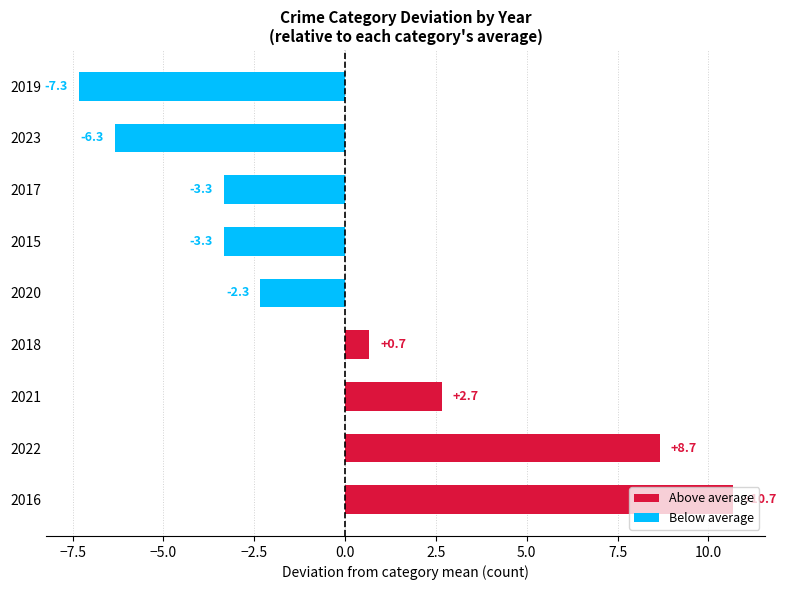

What is the difference between the maximum and minimum values?

18.0